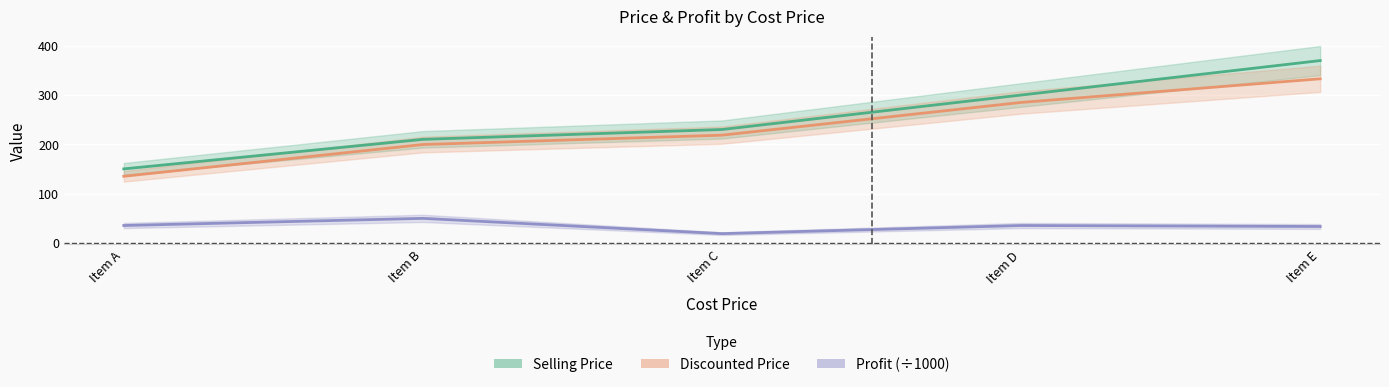

Is the value of Selling Price at Item D greater than the value of Discounted Price at Item A?

Yes